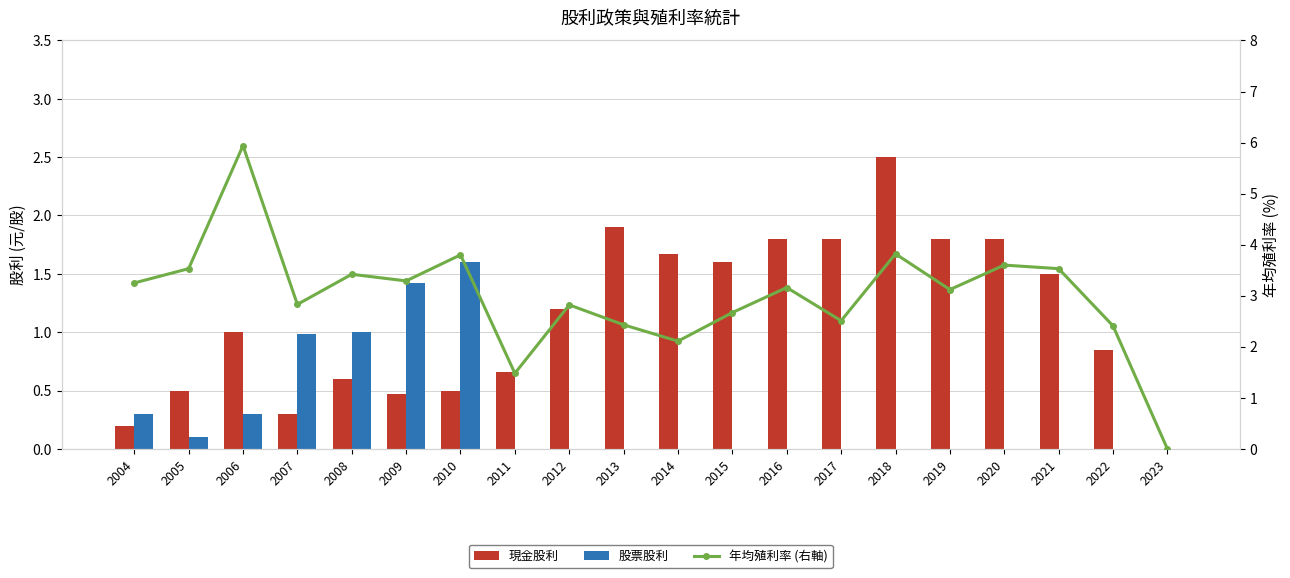

At how many categories does at least one series exceed 5?

1